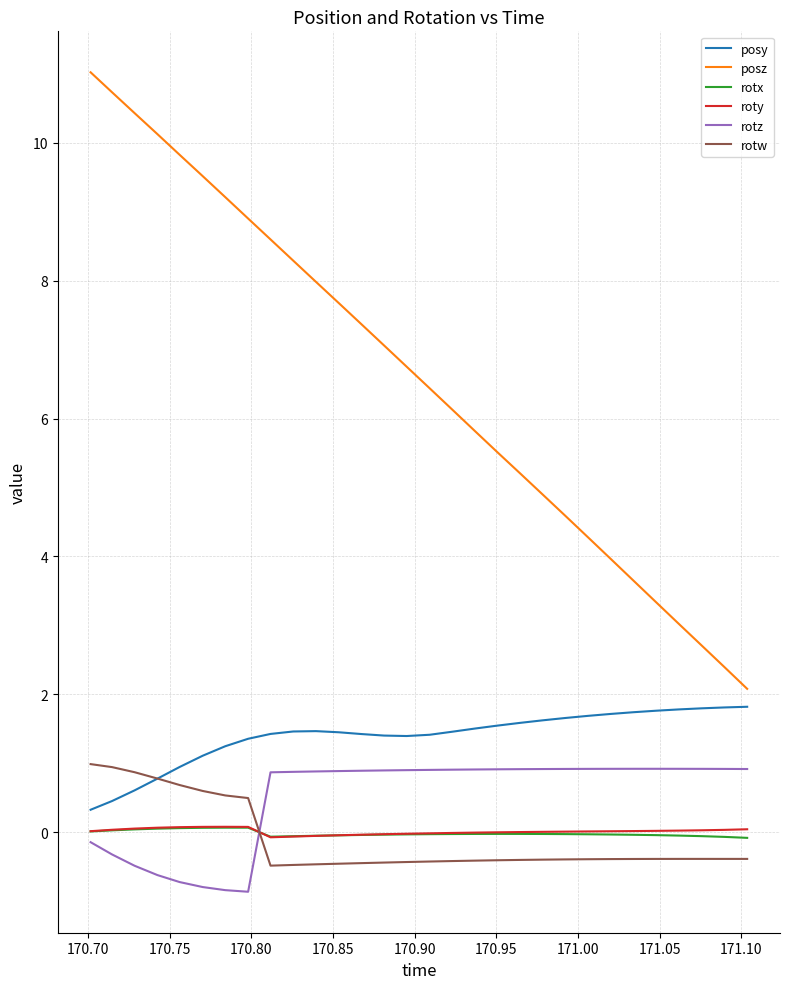

Which series has the largest total across all categories?

posz